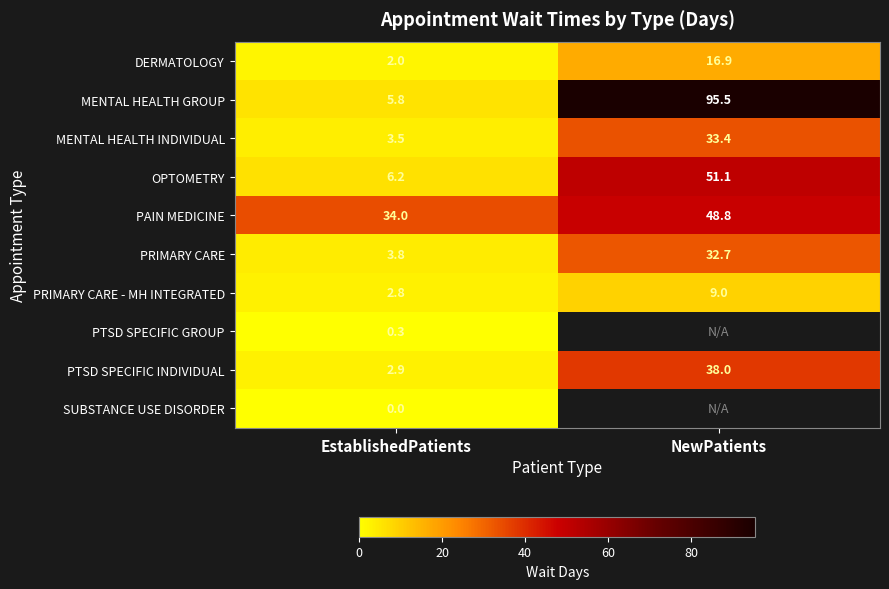

What value does the DERMATOLOGY series have at NewPatients?

16.9